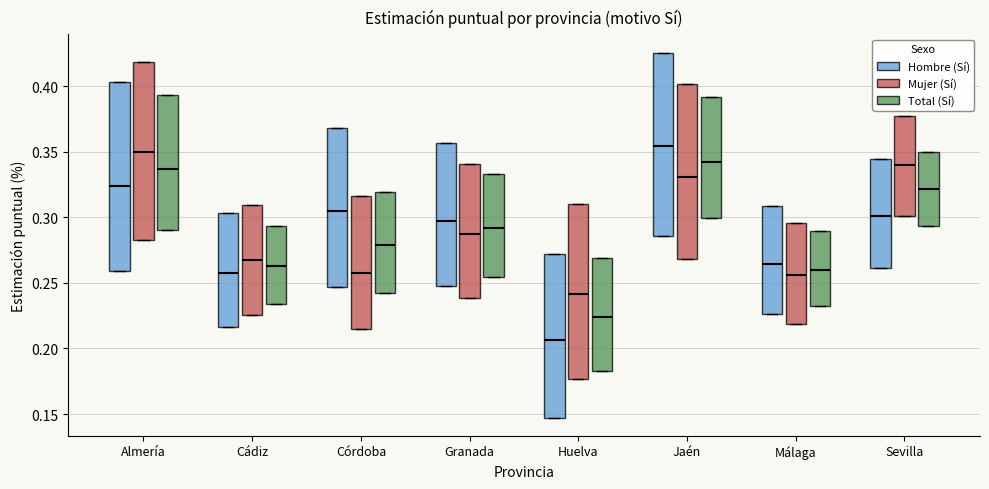

Which box's median line is the lowest?

Huelva (Hombre (Sí))